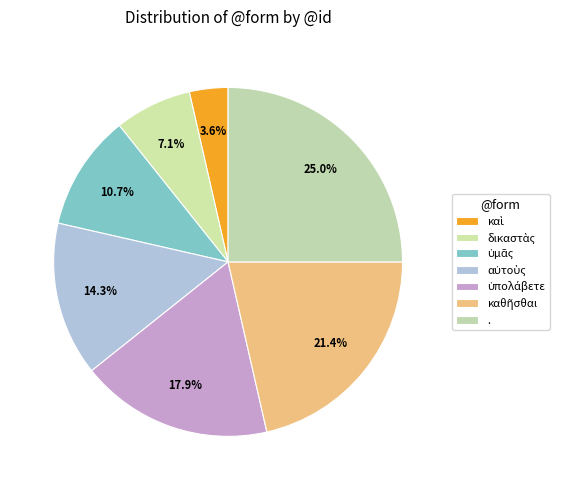

To the nearest percent, what percentage of the pie is .?

25%